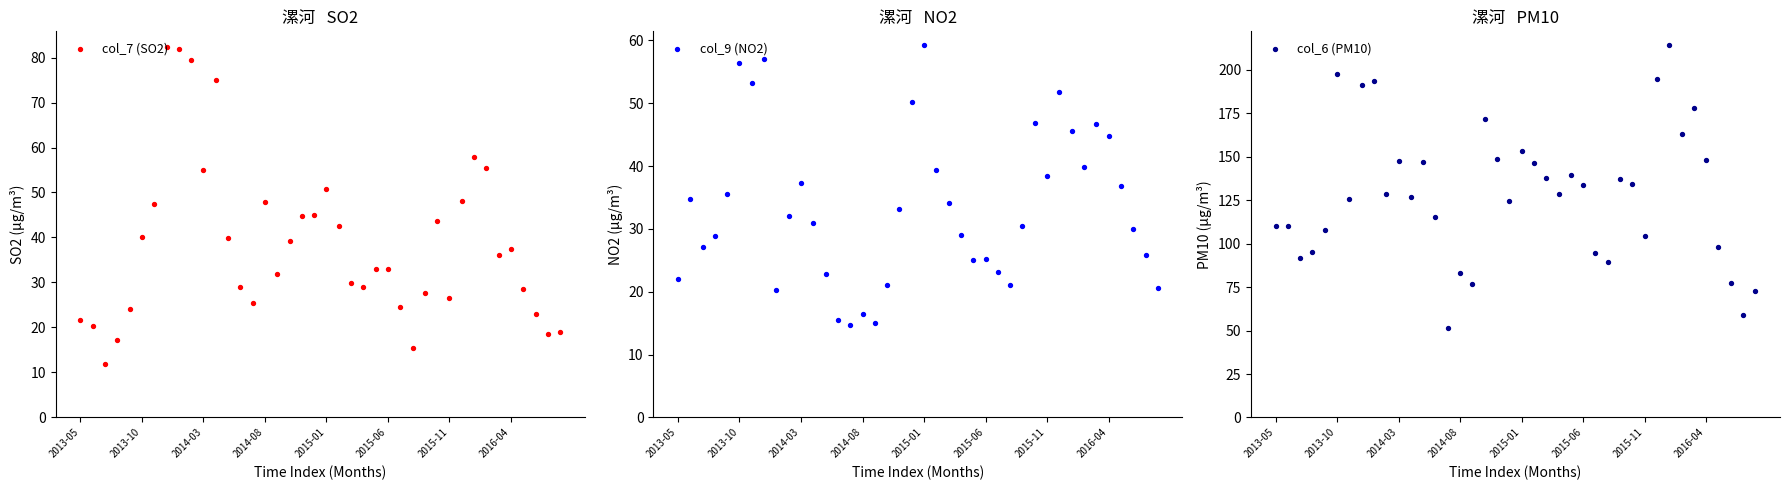

What are all the series names shown in the legend?

col_7 (SO2), col_9 (NO2), col_6 (PM10)